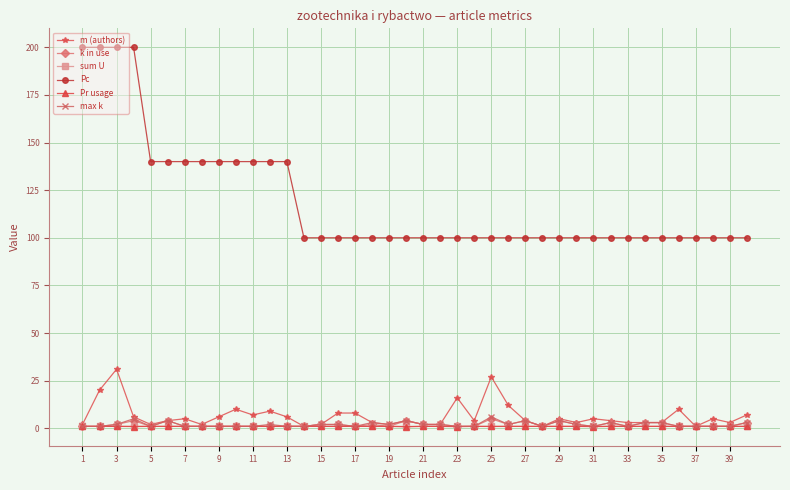

Does the chart have visible grid lines?

Yes